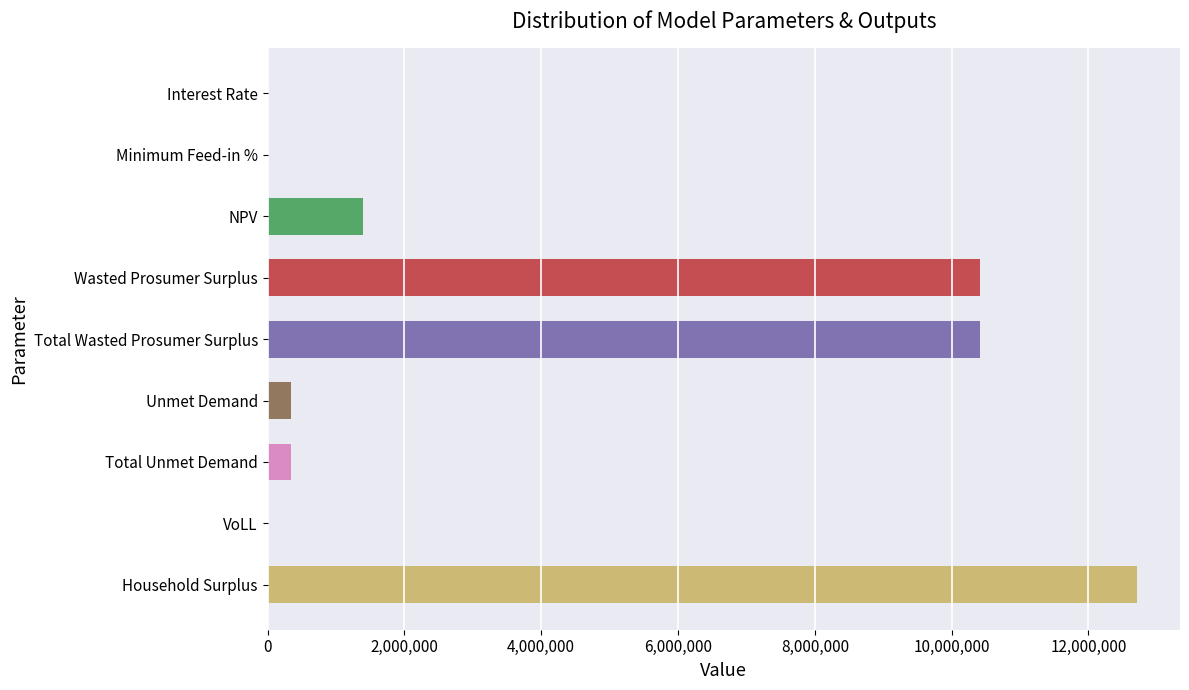

What is the sum of all values?

35603171.0